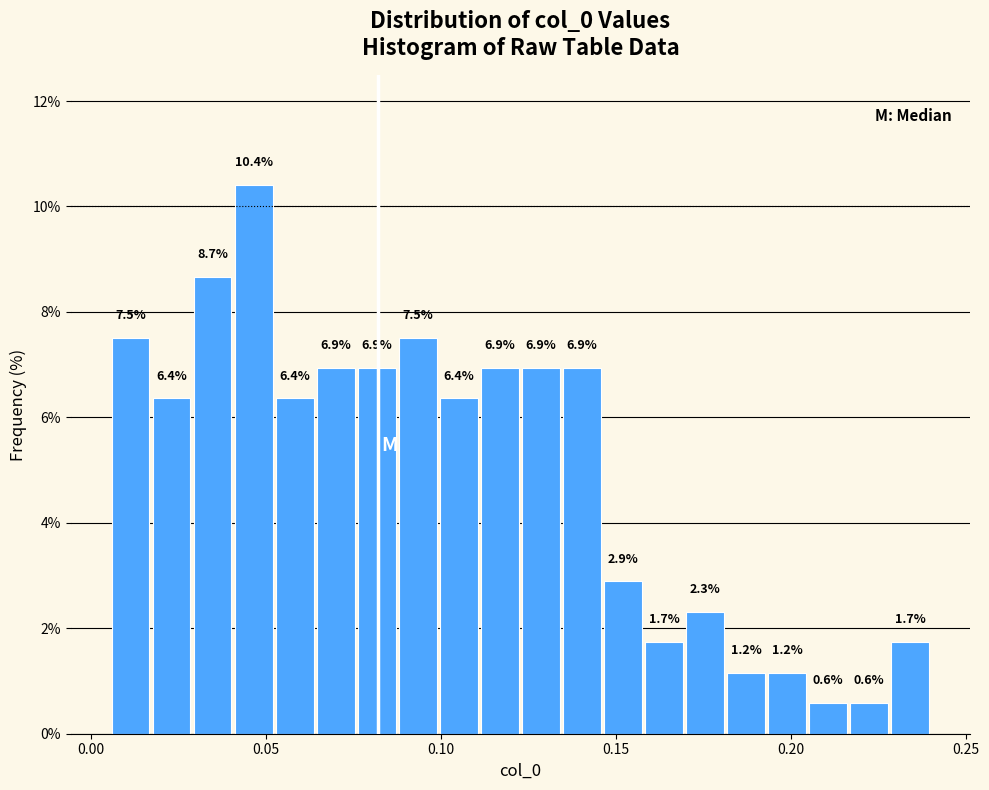

Around what value on the x-axis is the tallest bar? Give the approximate position of its centre, as read against the axis.

0.045